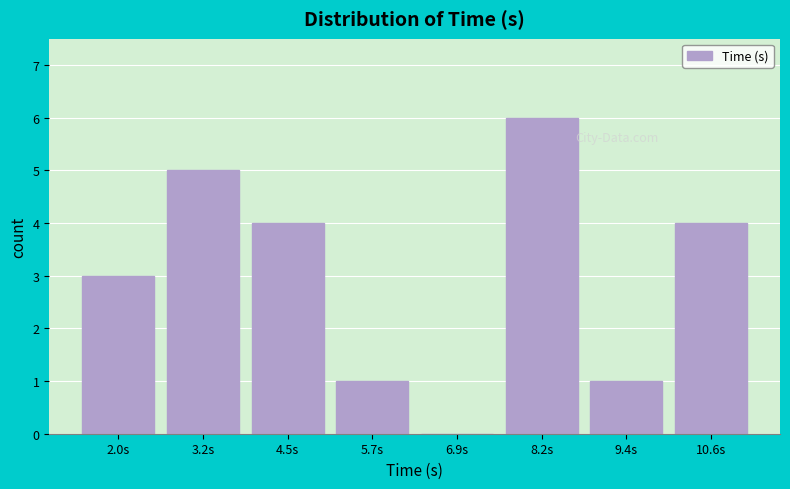

Reading left to right, transcribe all the data shown in this chart.

2.0s=3	3.2s=5	4.5s=4	5.7s=1	6.9s=0	8.2s=6	9.4s=1	10.6s=4